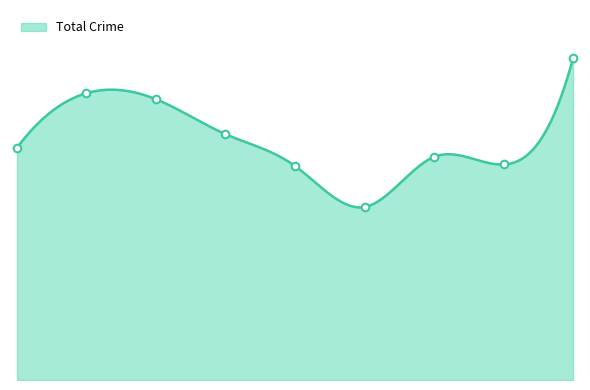

At how many categories does at least one series exceed 22?

9